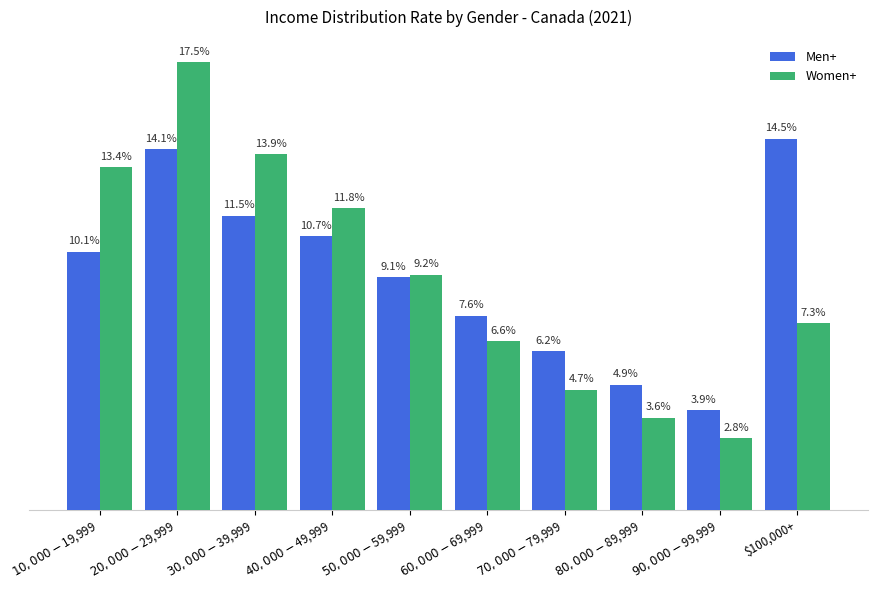

Which series has the widest spread of values?

Women+